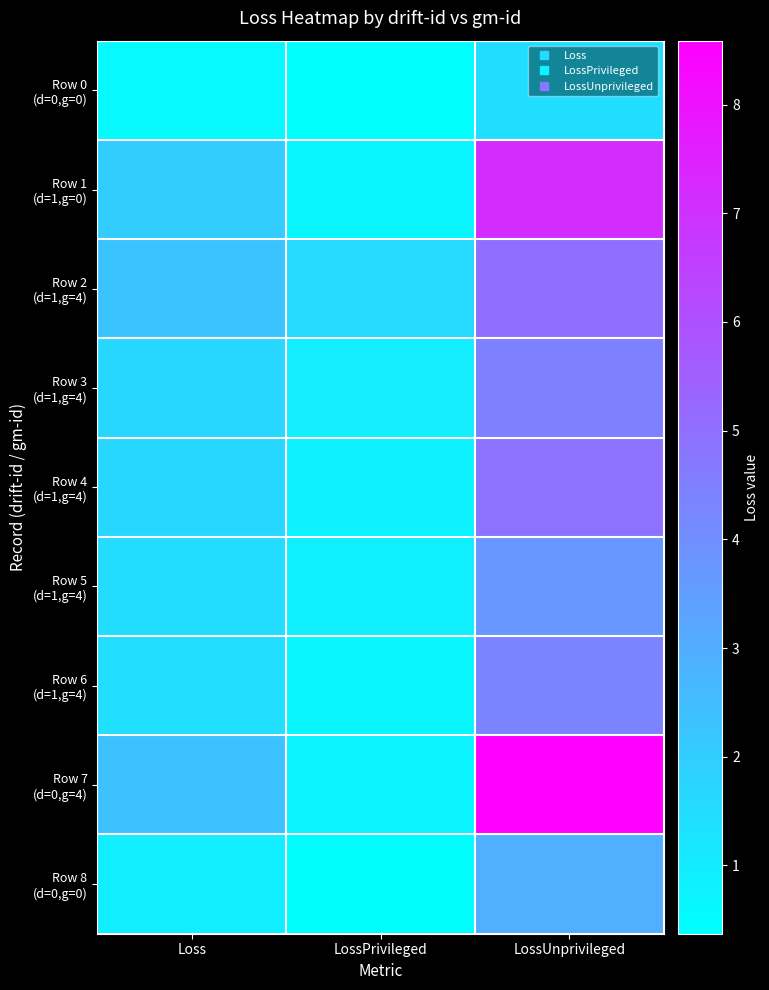

At how many categories does at least one series exceed 4?

1